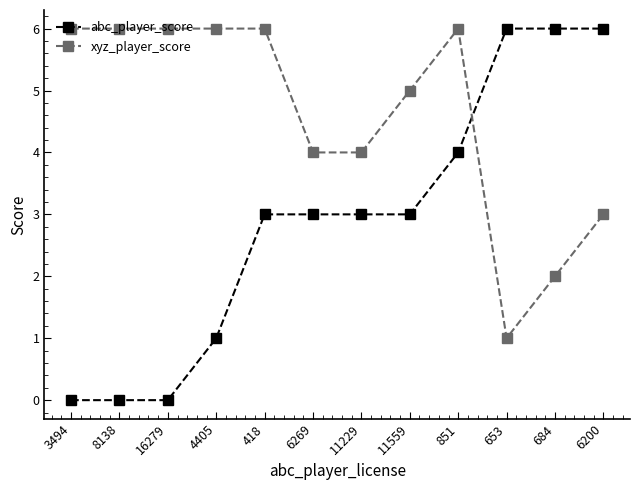

Which series has the largest total across all categories?

xyz_player_score